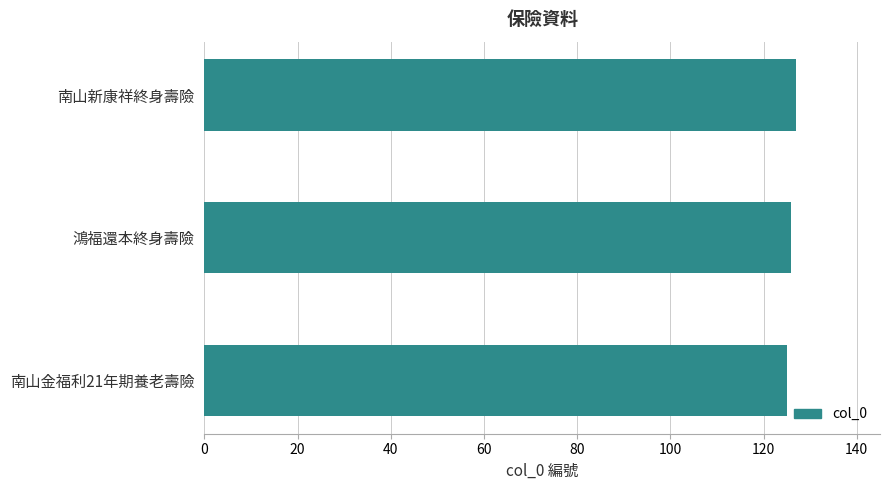

Reading top to bottom, list all the values displayed in this chart.

南山新康祥終身壽險=127	鴻福還本終身壽險=126	南山金福利21年期養老壽險=125